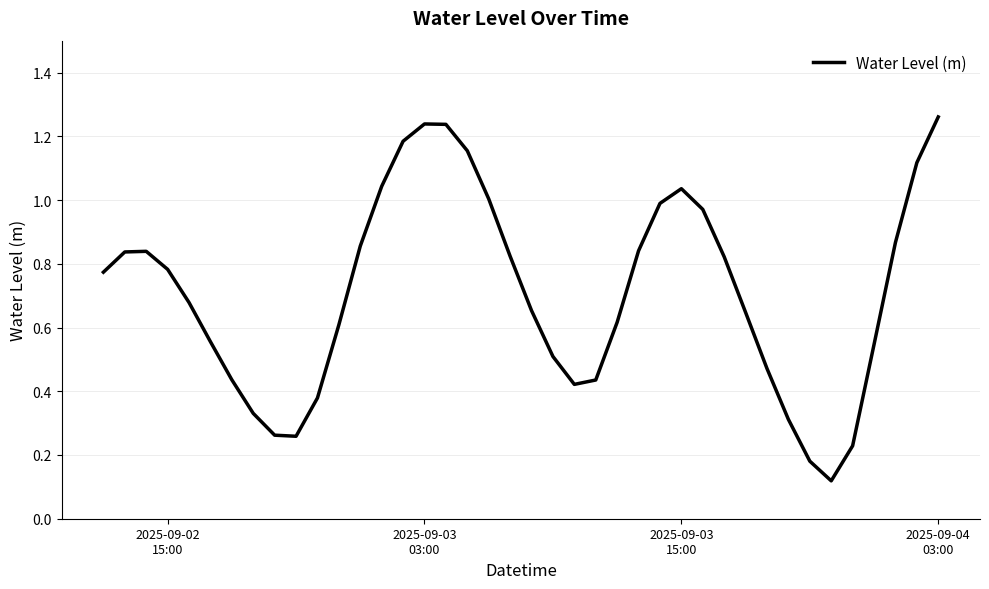

Is this an area chart (filled region under the line)?

No